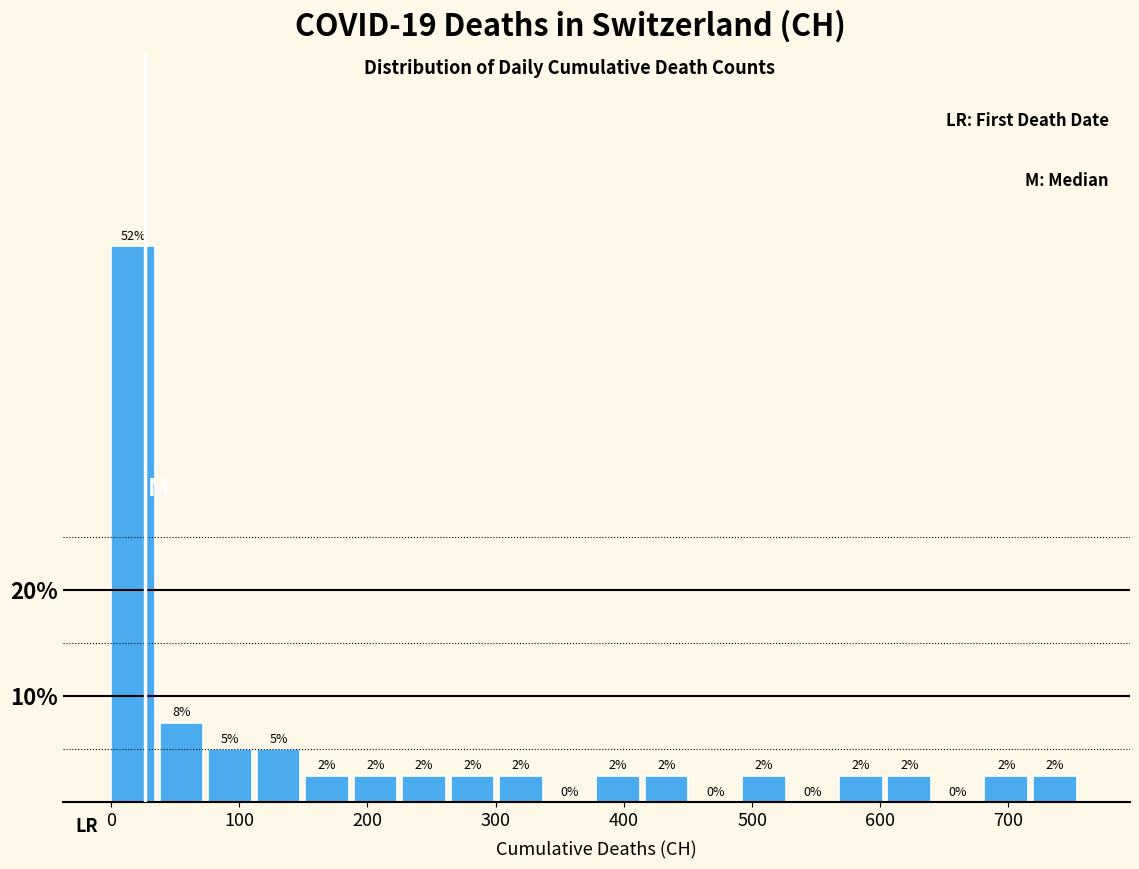

Read against the x-axis, roughly where is the centre of the tallest bar?

20